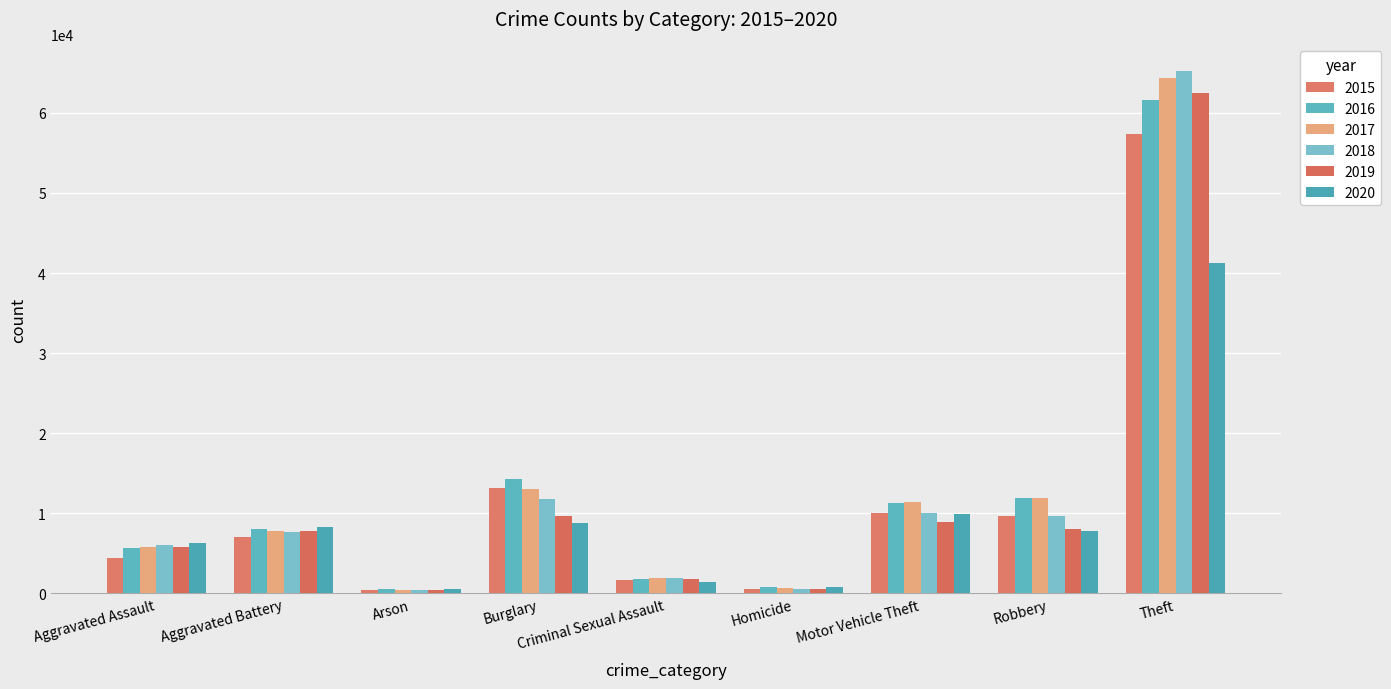

How many series are shown in this chart?

6